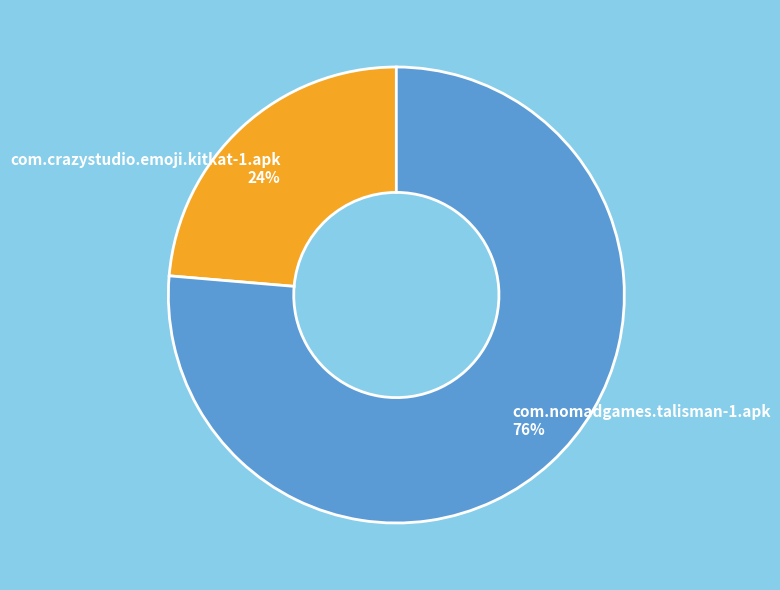

Approximately how many times larger is the value at com.crazystudio.emoji.kitkat-1.apk compared to com.nomadgames.talisman-1.apk?

0.3